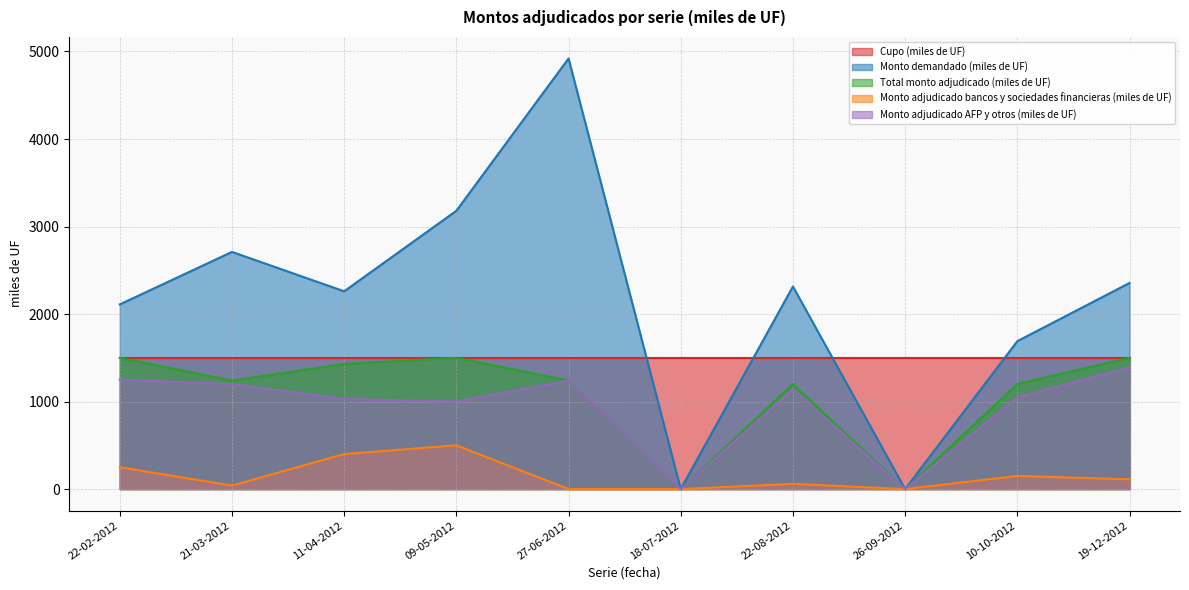

What are all the series names shown in the legend?

Cupo (miles de UF), Monto demandado (miles de UF), Total monto adjudicado (miles de UF), Monto adjudicado bancos y sociedades financieras (miles de UF), Monto adjudicado AFP y otros (miles de UF)